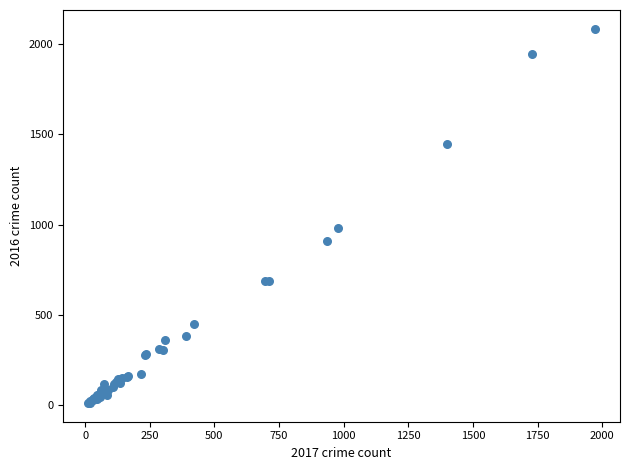

What Y value in the scatter plot is closest to 1048?

983